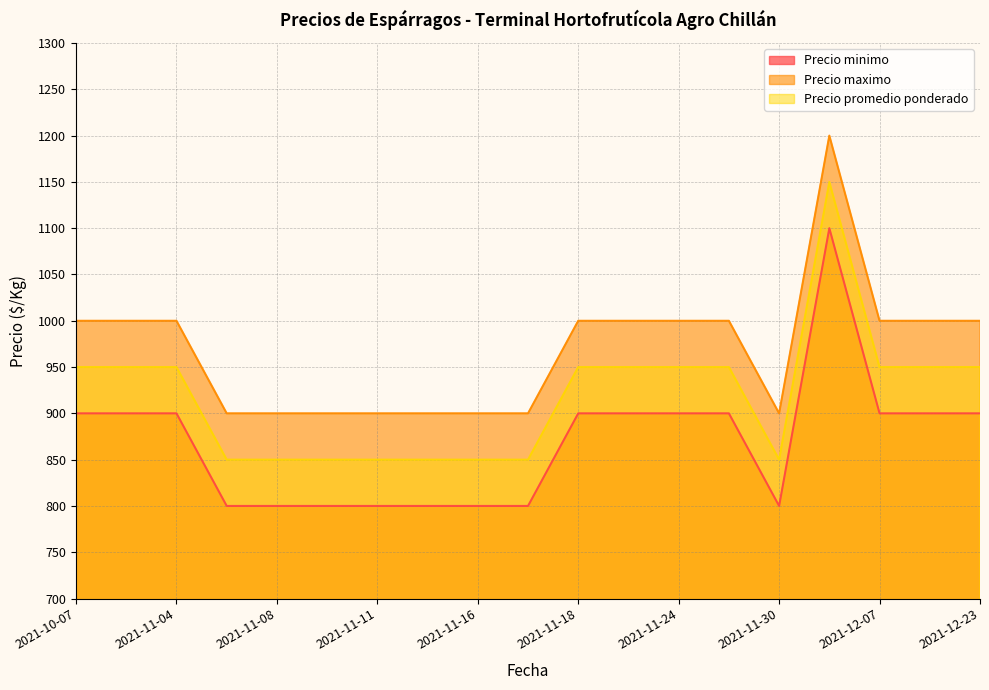

True or false: Precio minimo and Precio maximo intersect in this chart.

False